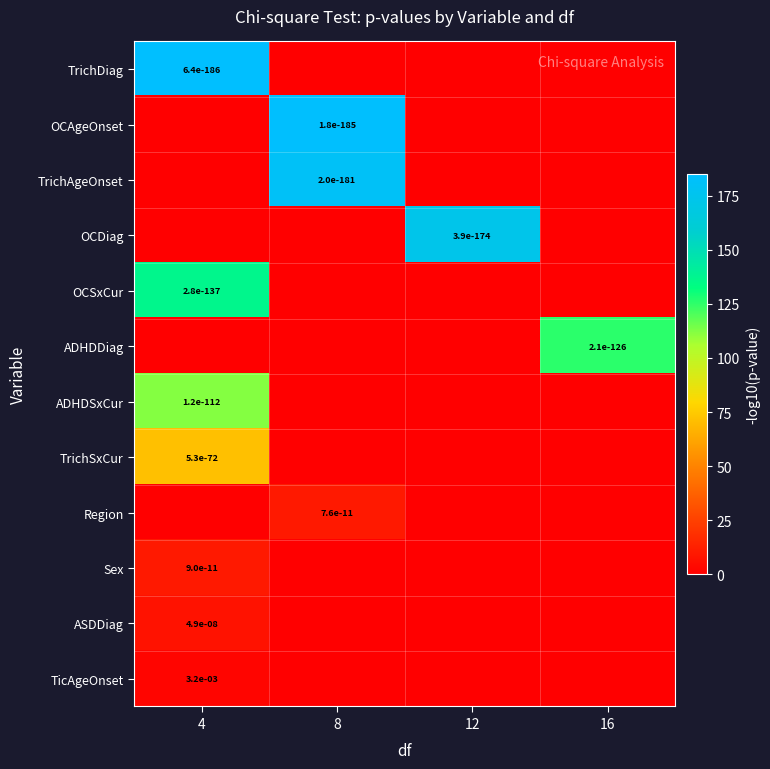

Count the number of categories in the chart.

4